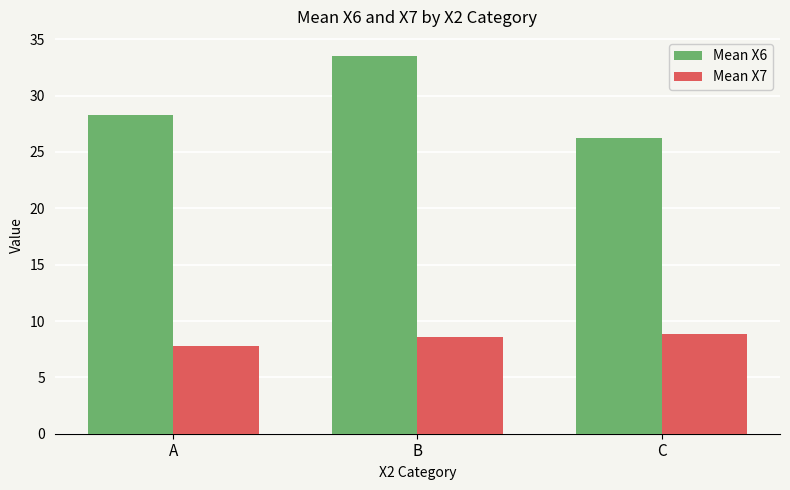

What is the difference between the Mean X7 values at B and C?

0.3